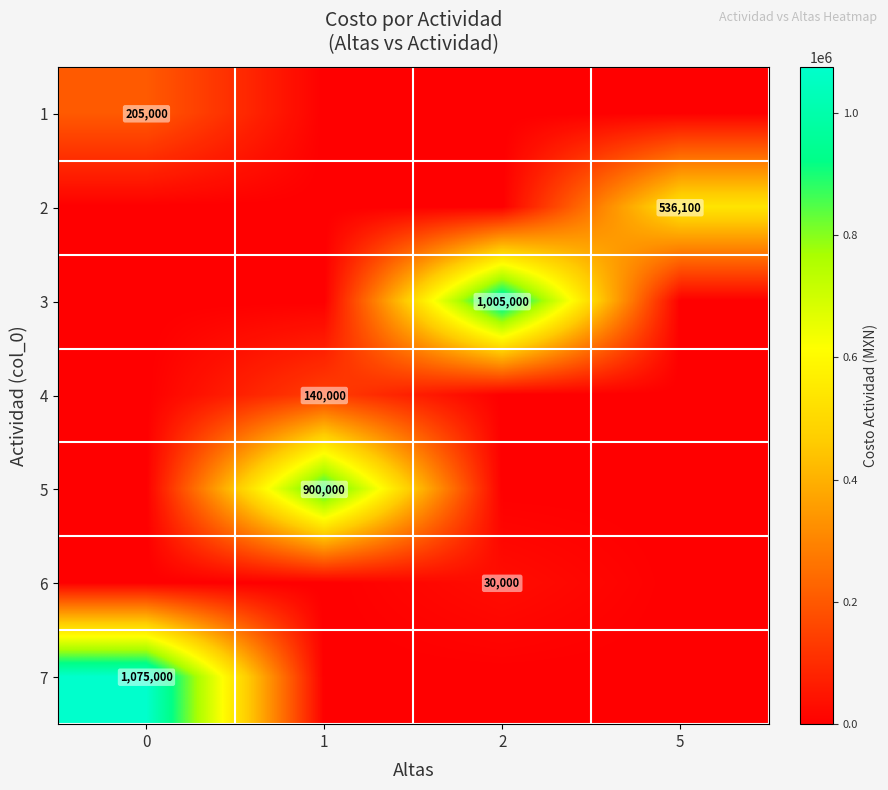

The 3 series shows 1005000 at 2. True or false?

True